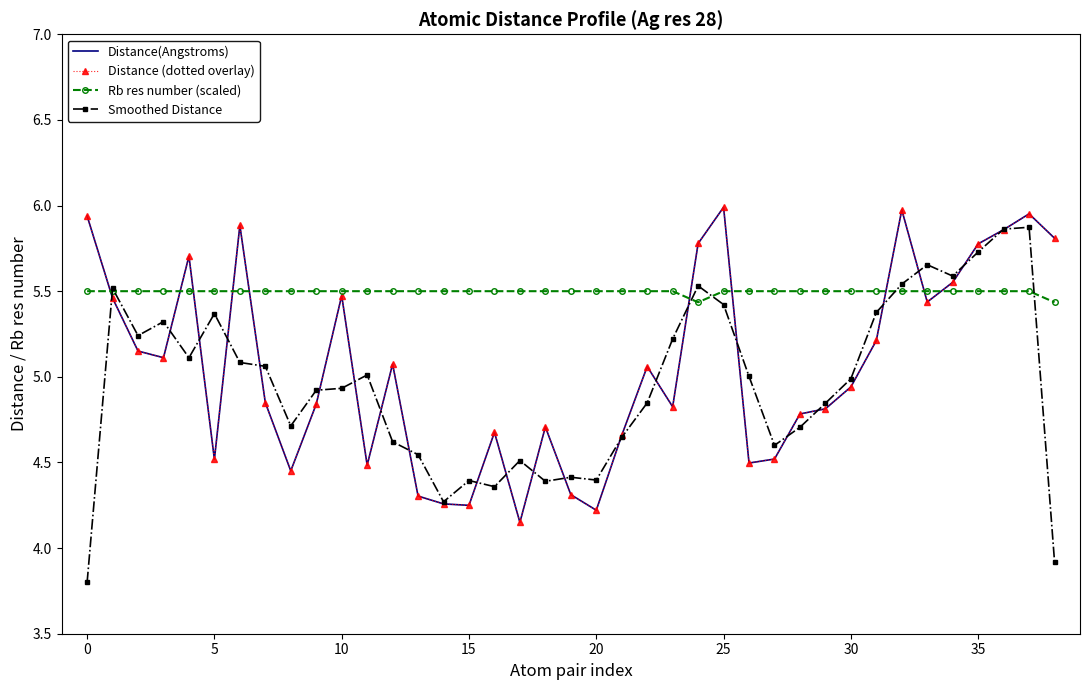

Reading right to left, extract all data points from this chart.

Distance(Angstroms): 5.8	6.0	5.9	5.8	5.6	5.4	6.0	5.2	4.9	4.8	4.8	4.5	4.5	6.0	5.8	4.8	5.1	4.7	4.2	4.3	4.7	4.2	4.7	4.2	4.3	4.3	5.1	4.5	5.5	4.8	4.5	4.8	5.9	4.5	5.7	5.1	5.2	5.5	5.9
Distance (dotted overlay): 5.8	6.0	5.9	5.8	5.6	5.4	6.0	5.2	4.9	4.8	4.8	4.5	4.5	6.0	5.8	4.8	5.1	4.7	4.2	4.3	4.7	4.2	4.7	4.2	4.3	4.3	5.1	4.5	5.5	4.8	4.5	4.8	5.9	4.5	5.7	5.1	5.2	5.5	5.9
Rb res number (scaled): 5.4	5.5	5.5	5.5	5.5	5.5	5.5	5.5	5.5	5.5	5.5	5.5	5.5	5.5	5.4	5.5	5.5	5.5	5.5	5.5	5.5	5.5	5.5	5.5	5.5	5.5	5.5	5.5	5.5	5.5	5.5	5.5	5.5	5.5	5.5	5.5	5.5	5.5	5.5
Smoothed Distance: 3.9	5.9	5.9	5.7	5.6	5.7	5.5	5.4	5.0	4.8	4.7	4.6	5.0	5.4	5.5	5.2	4.8	4.6	4.4	4.4	4.4	4.5	4.4	4.4	4.3	4.5	4.6	5.0	4.9	4.9	4.7	5.1	5.1	5.4	5.1	5.3	5.2	5.5	3.8